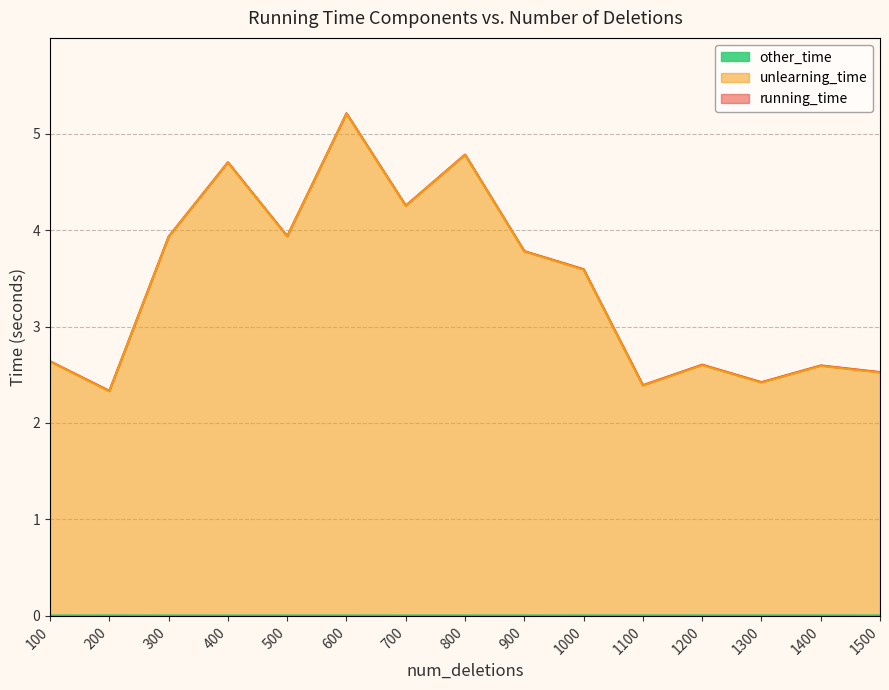

Rank the series by their maximum value, from lowest to highest.

other_time, unlearning_time, running_time